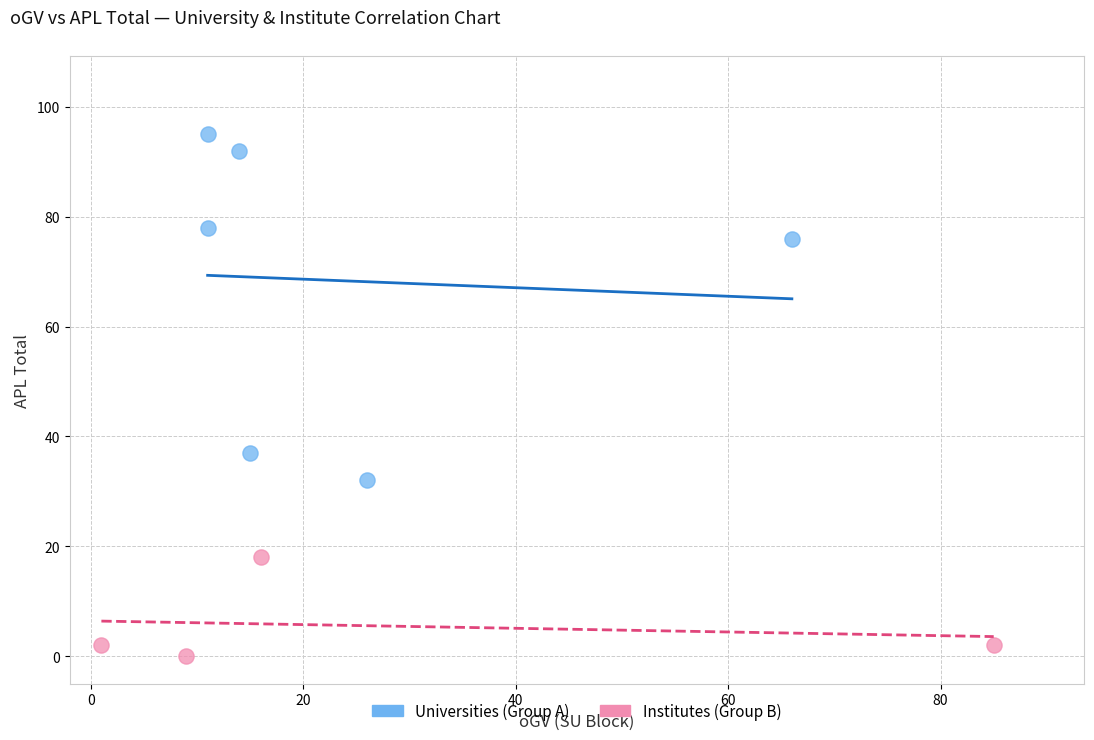

Which series has the widest spread of Y values?

Universities (Group A)